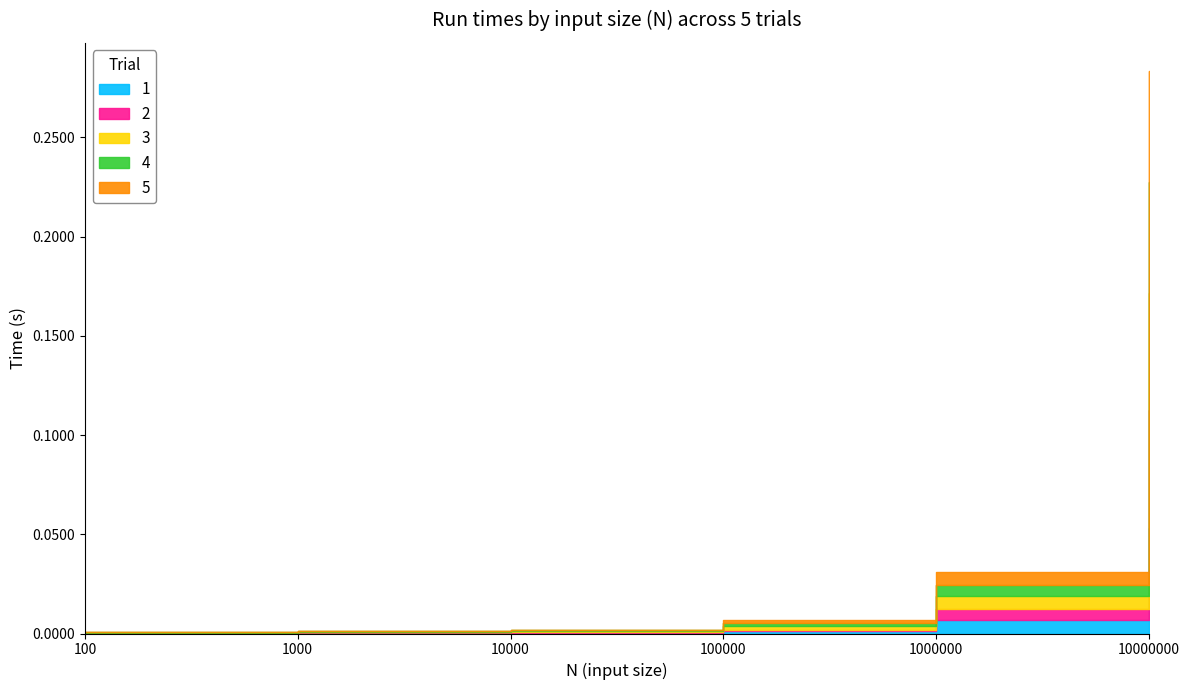

Which has a higher value, 100 or 100000?

100000